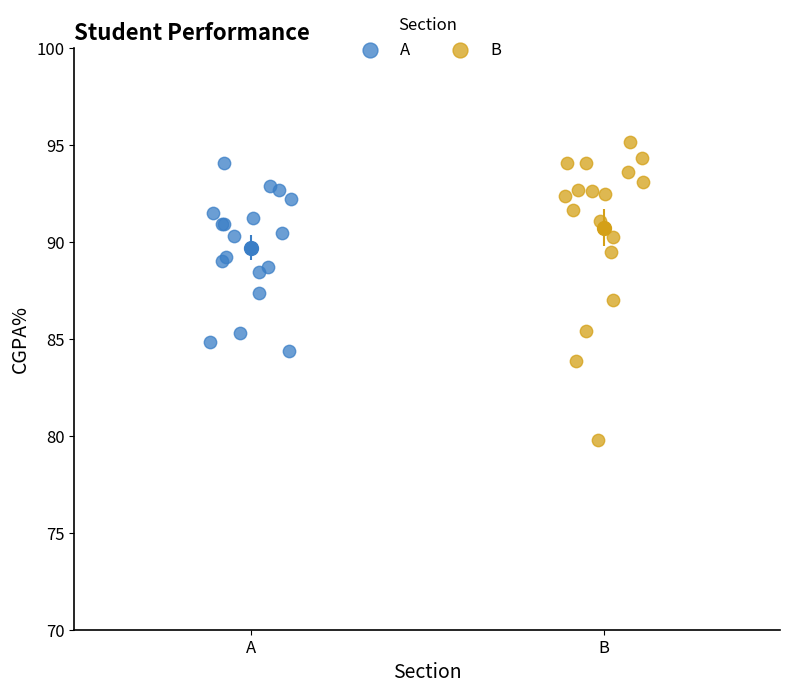

Which series has the largest Y range (max minus min)?

B